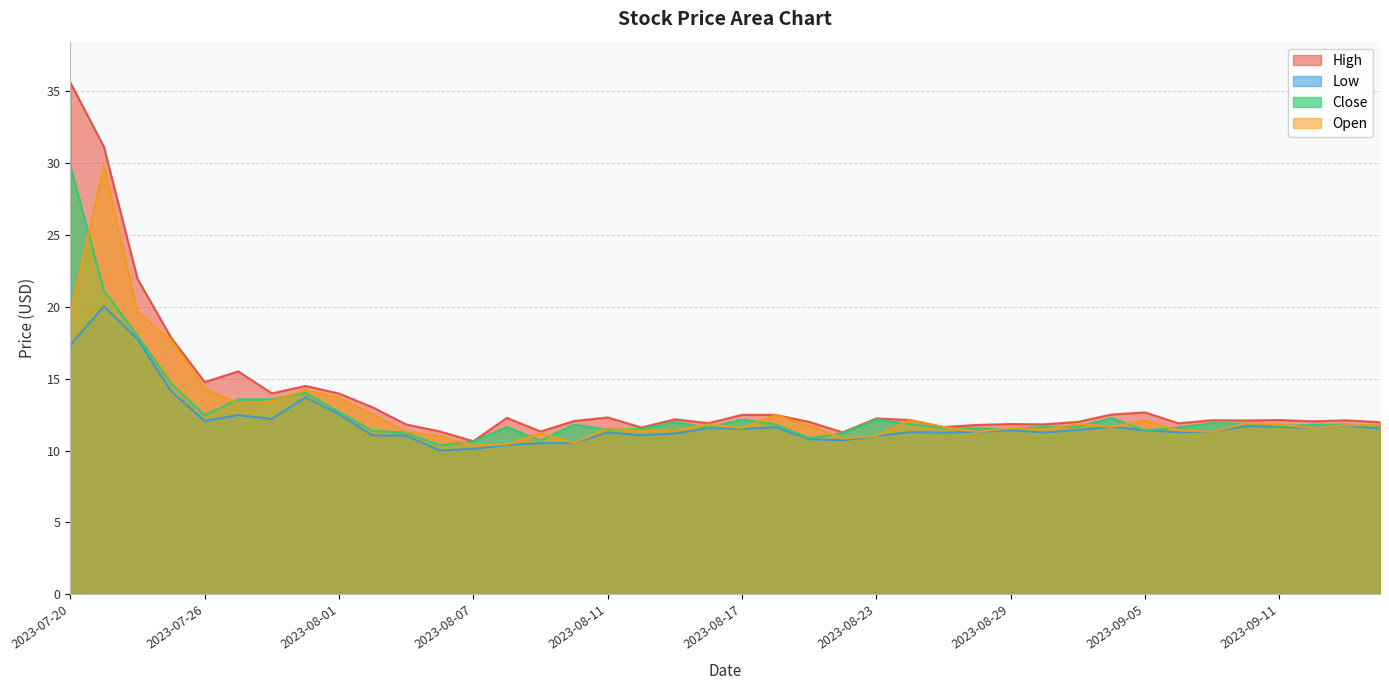

At which label does open first exceed 11?

2023-07-20